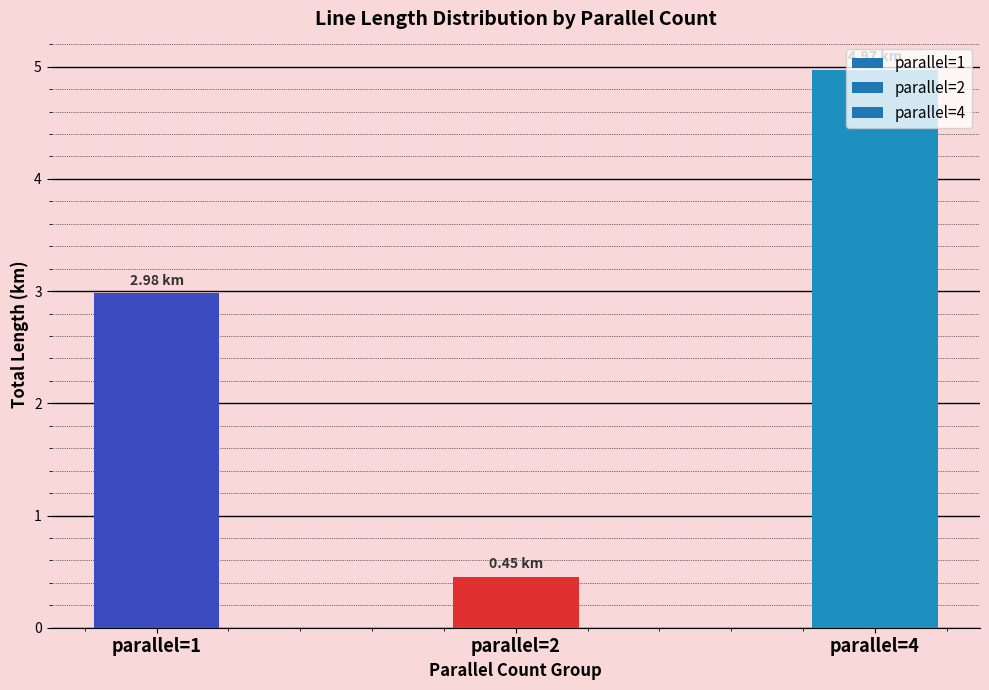

Count the values in the range 0 to 4.

2